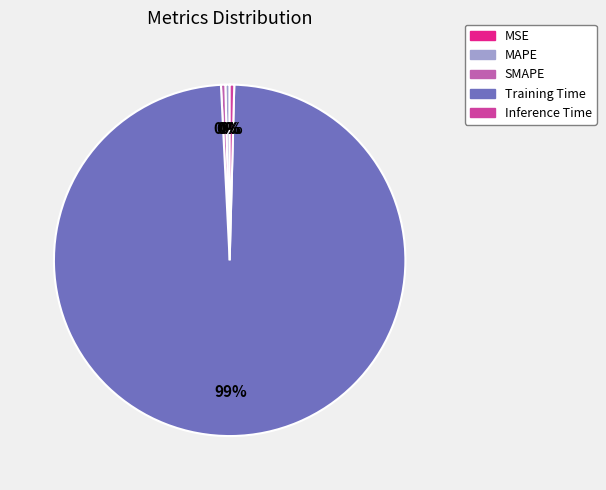

Does any single category account for the majority?

Yes